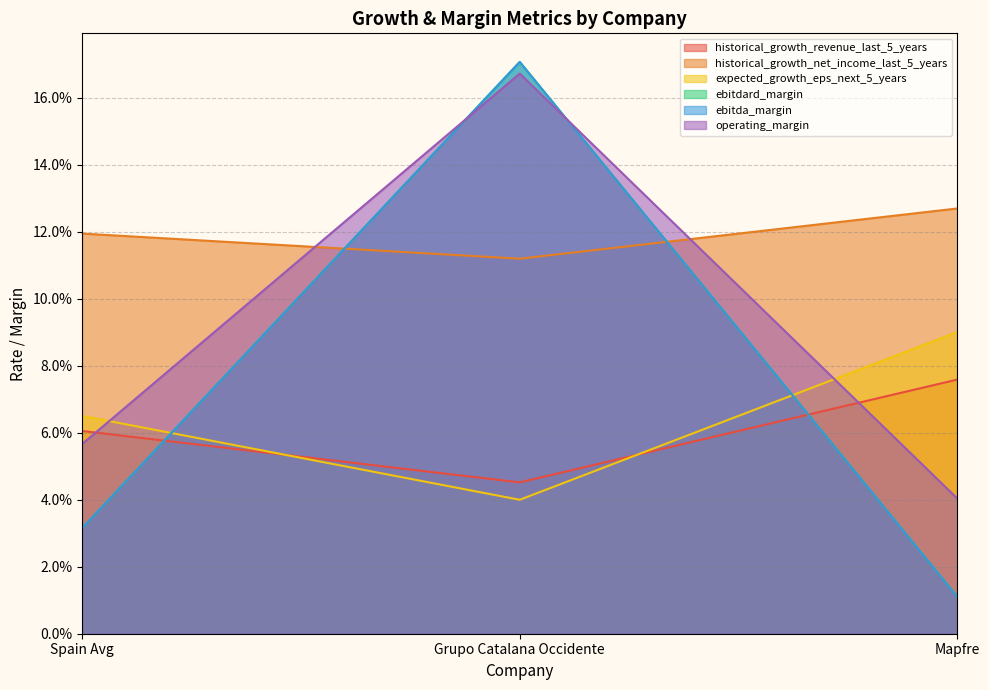

Which series changed the most between Spain Avg and Mapfre?

expected_growth_eps_next_5_years